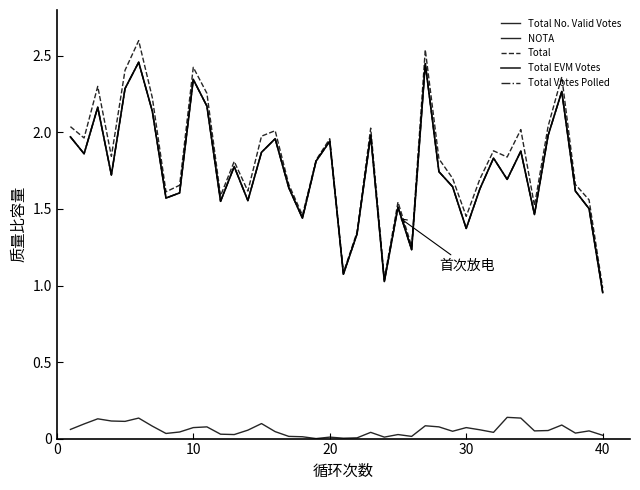

How many lines are shown in the chart?

5